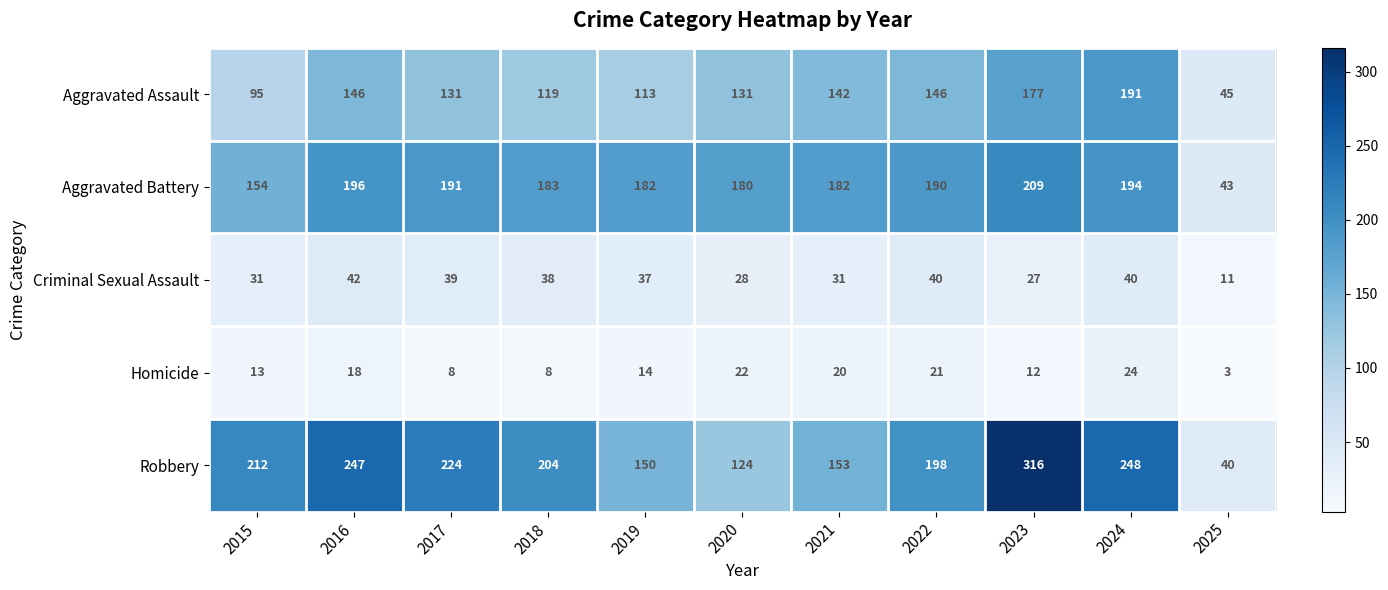

Where does the Homicide series first go above 14?

2016